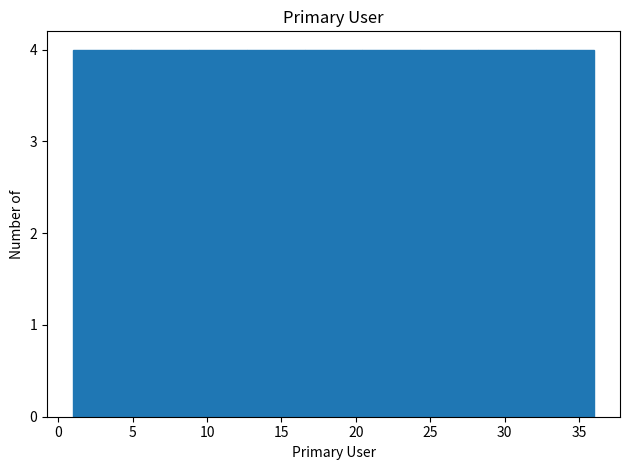

Reading left to right, transcribe this chart: for each bar, give the range it covers on the x-axis and its height. Neither the bar edges nor the heights are printed on the chart, so give them approximately, as read against the axes.

1.0 to 5.0: 4
5.0 to 9.0: 4
9.0 to 12.5: 4
12.5 to 16.5: 4
16.5 to 20.5: 4
20.5 to 24.5: 4
24.5 to 28.0: 4
28.0 to 32.0: 4
32.0 to 36.0: 4